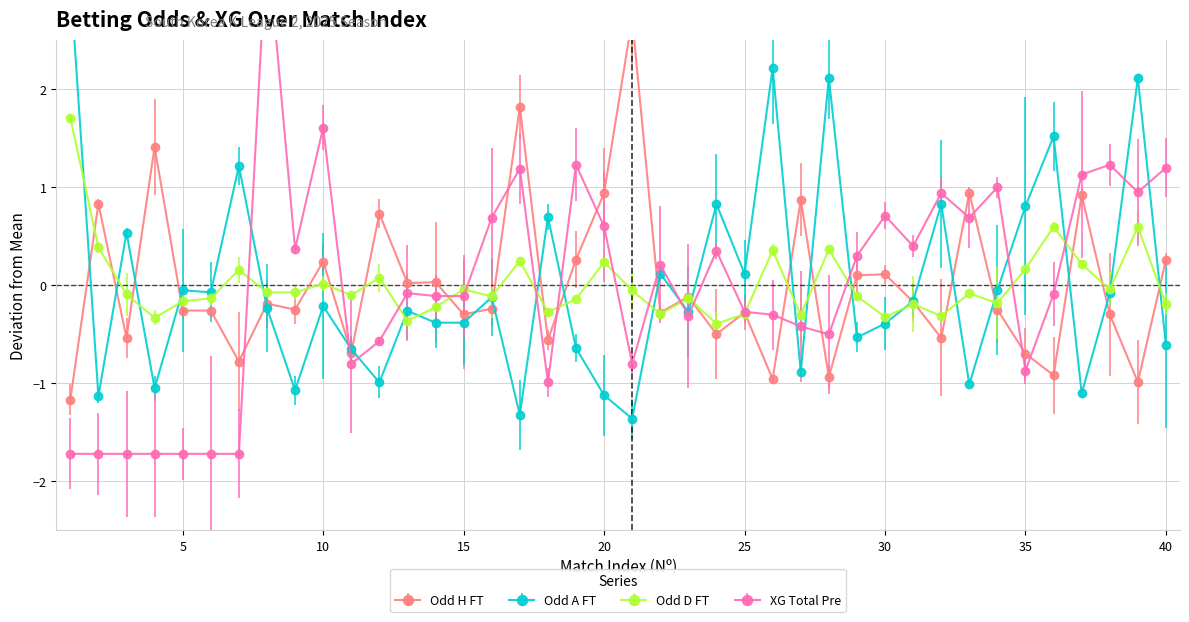

True or false: Odd_A_FT has a value of 1.2 at 18.

False